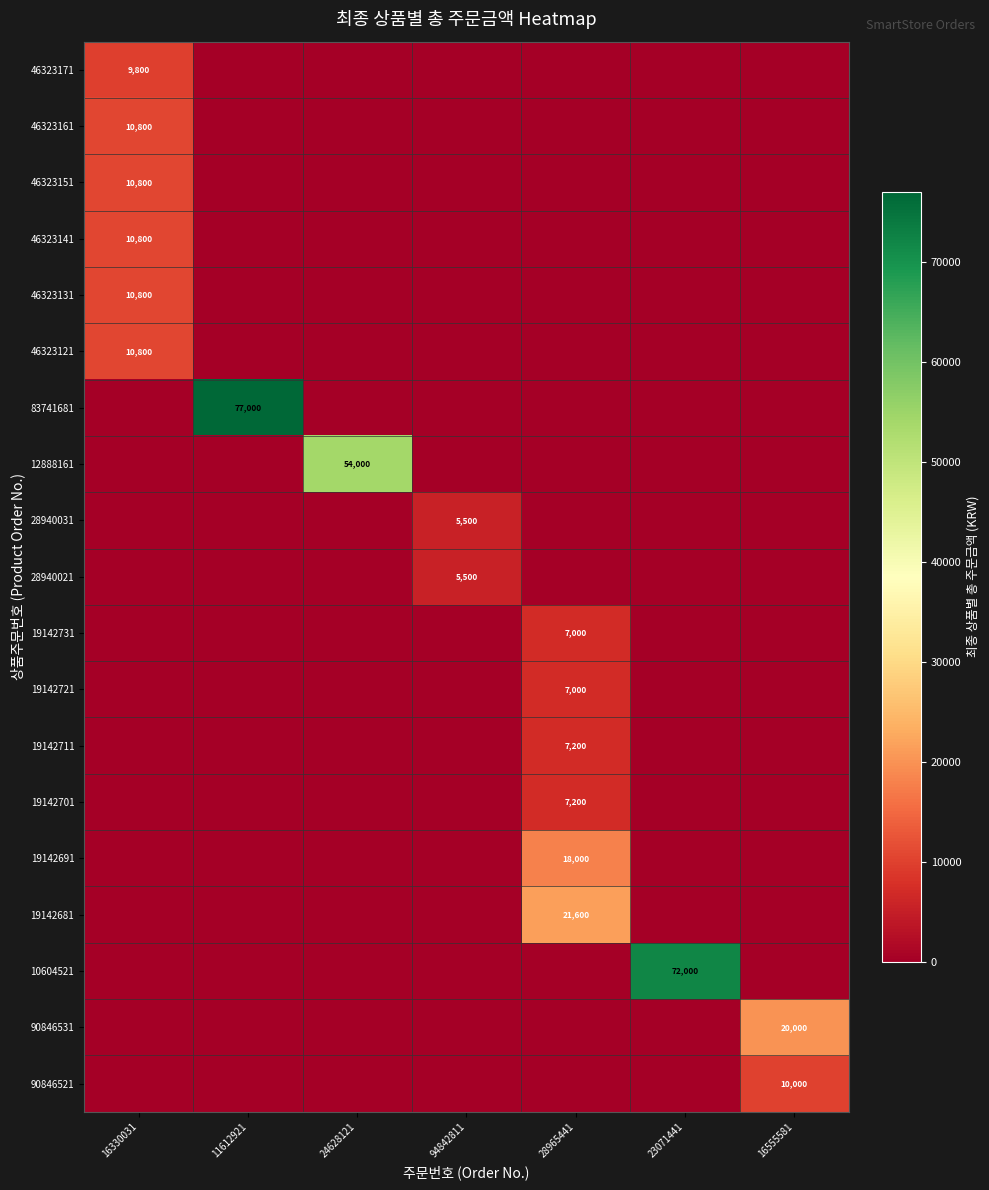

Is it true that 28940021 equals 8820 at 94842811?

False